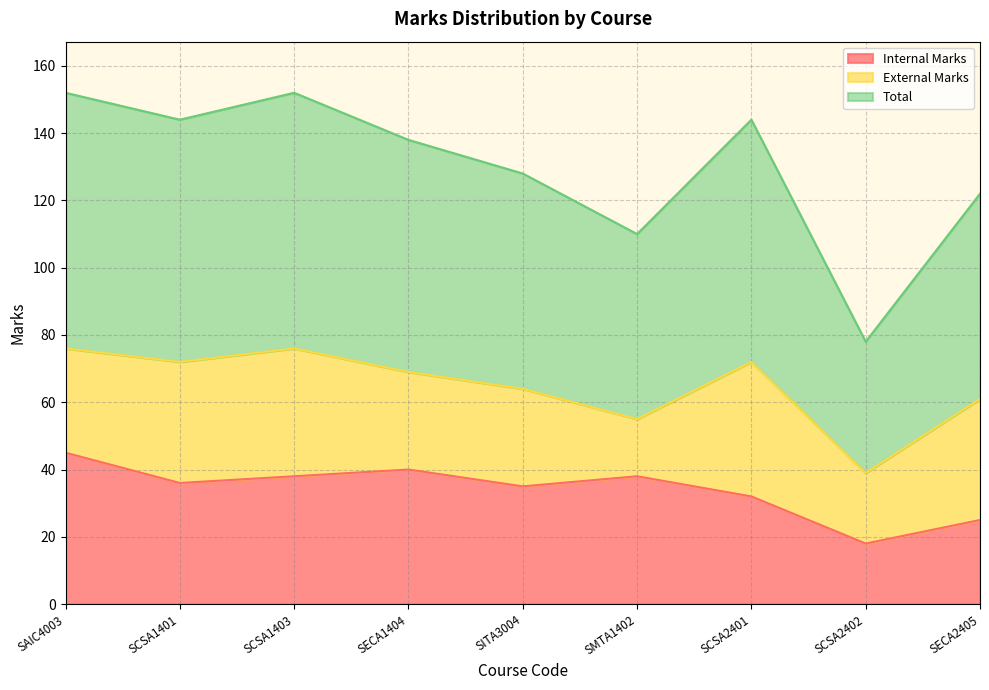

True or false: Internal Marks and Total intersect in this chart.

False